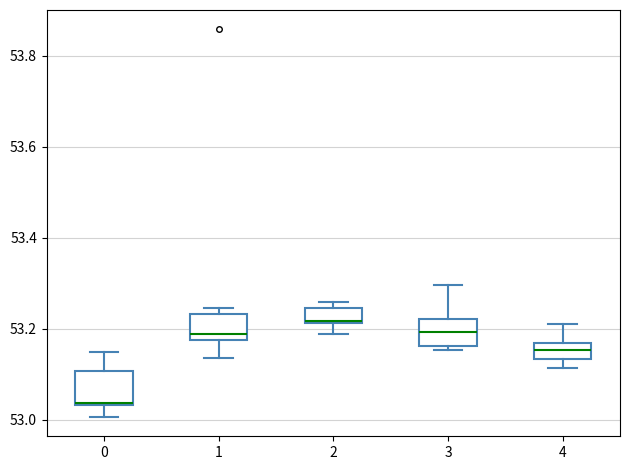

Where does the lower whisker of the box at x = 2 end on the y-axis? The values are not printed on the chart, so give them approximately, as read against the axis.

53.18